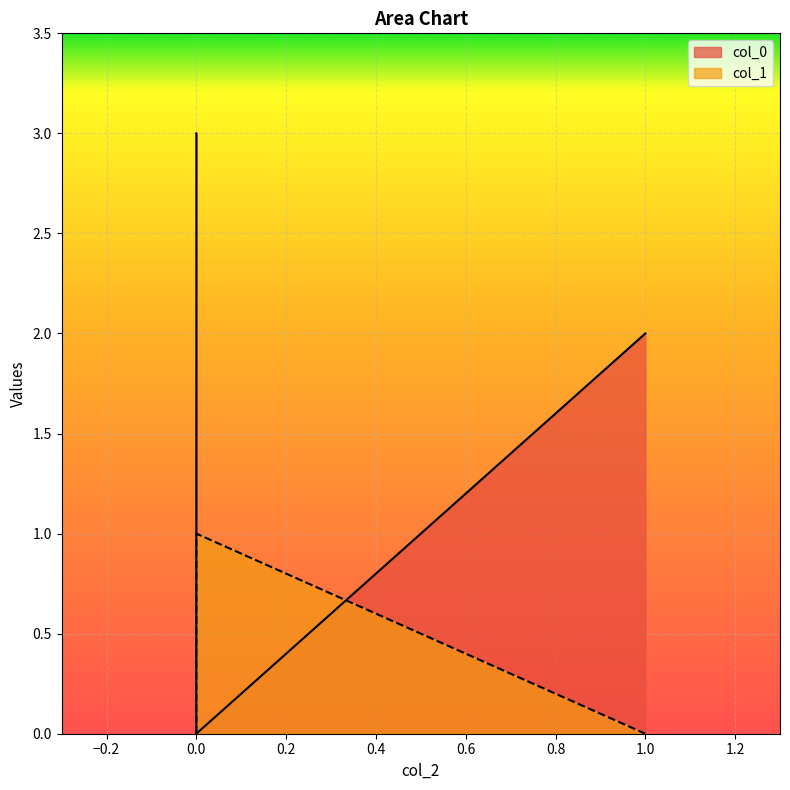

How many col_1 values are between 0 and 1?

3